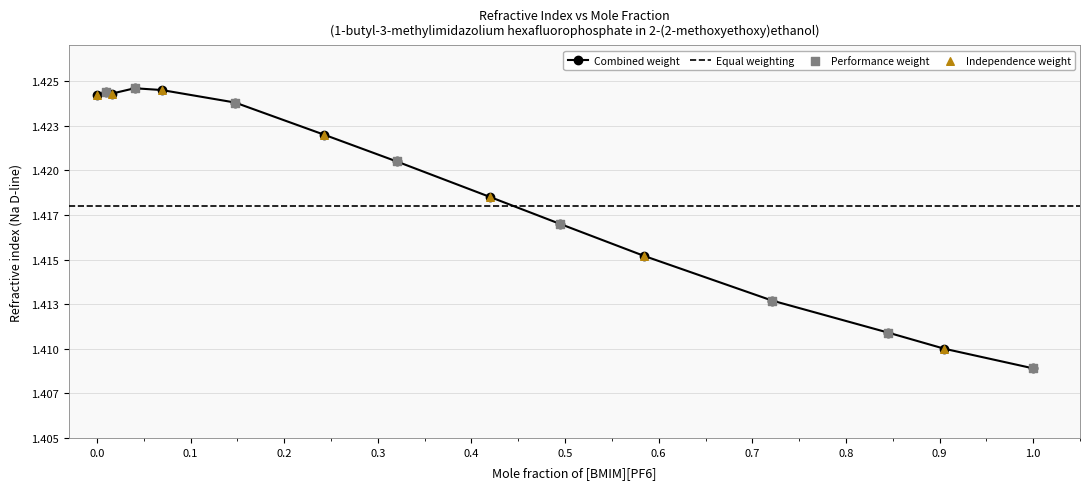

Which has a higher value, 0.4201 or 0.0094?

0.0094